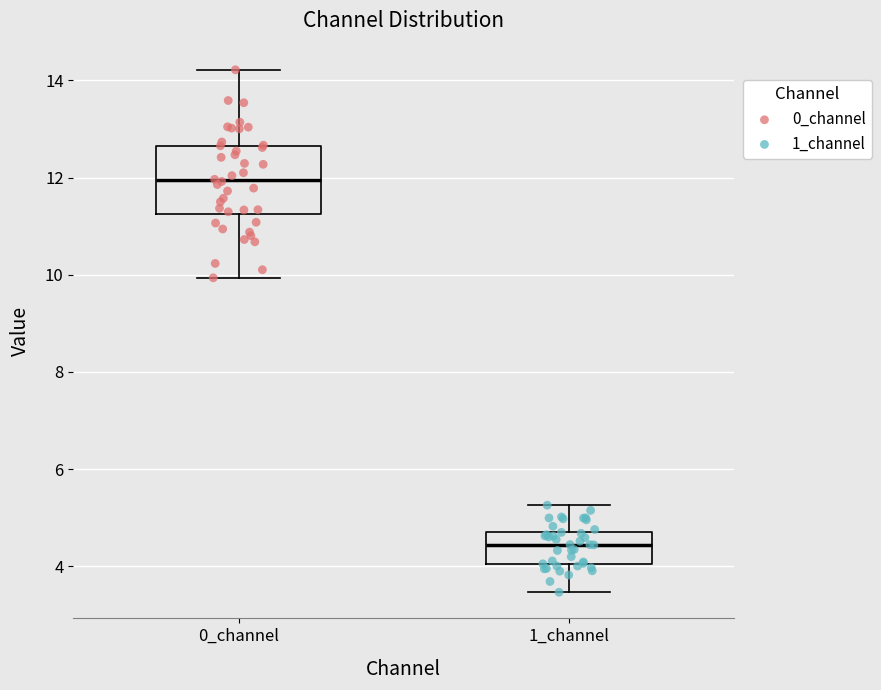

Reading left to right, read every box against the y-axis: the position of its median line, the range the box covers, and the ends of its whiskers. The values are not printed on the chart, so give them approximately, as read against the axis.

0_channel: median 12.0, box 11.2 to 12.6, whiskers 10.0 to 14.2
1_channel: median 4.4, box 4.0 to 4.8, whiskers 3.4 to 5.2